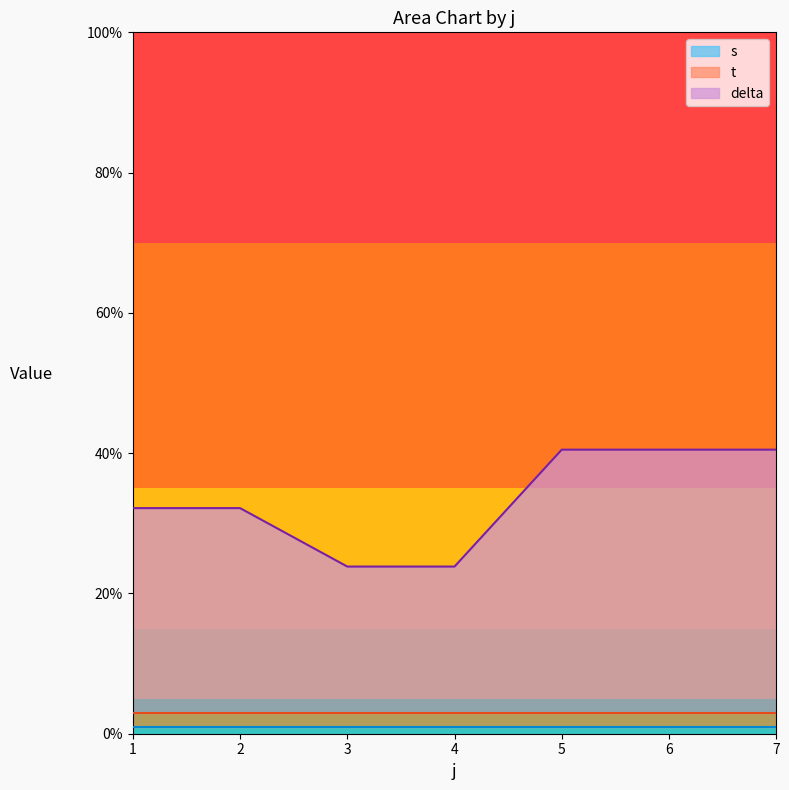

Does the chart display data point markers on the line(s)?

No